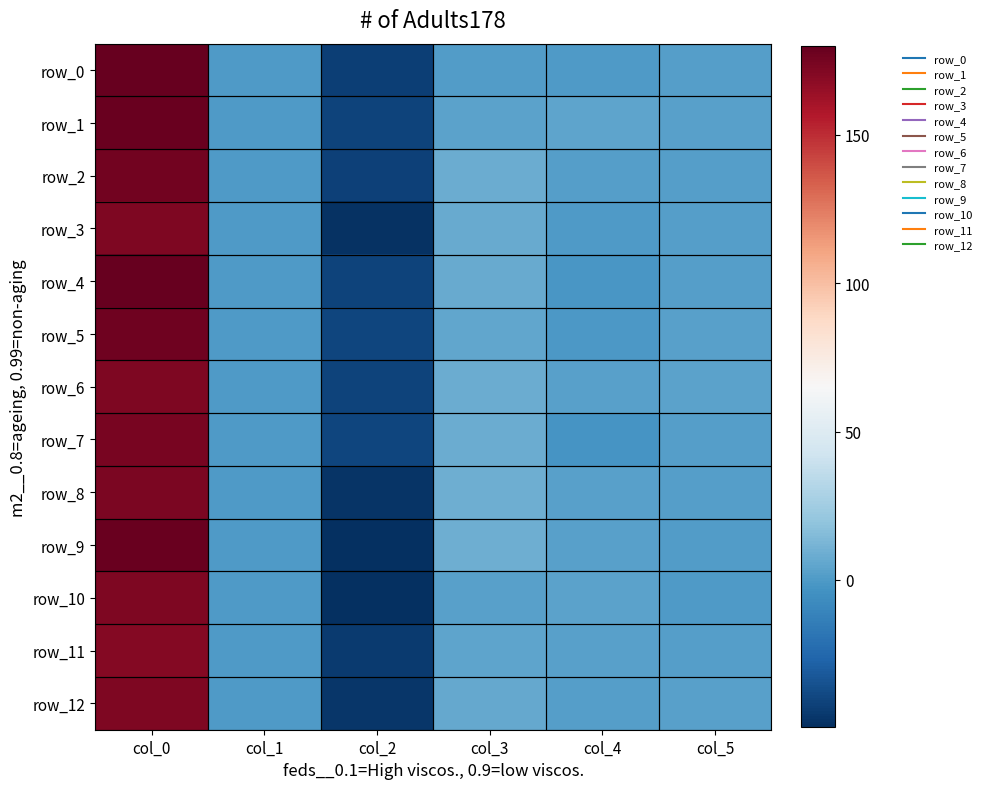

Which category has the highest value in the row_3 series?

col_0